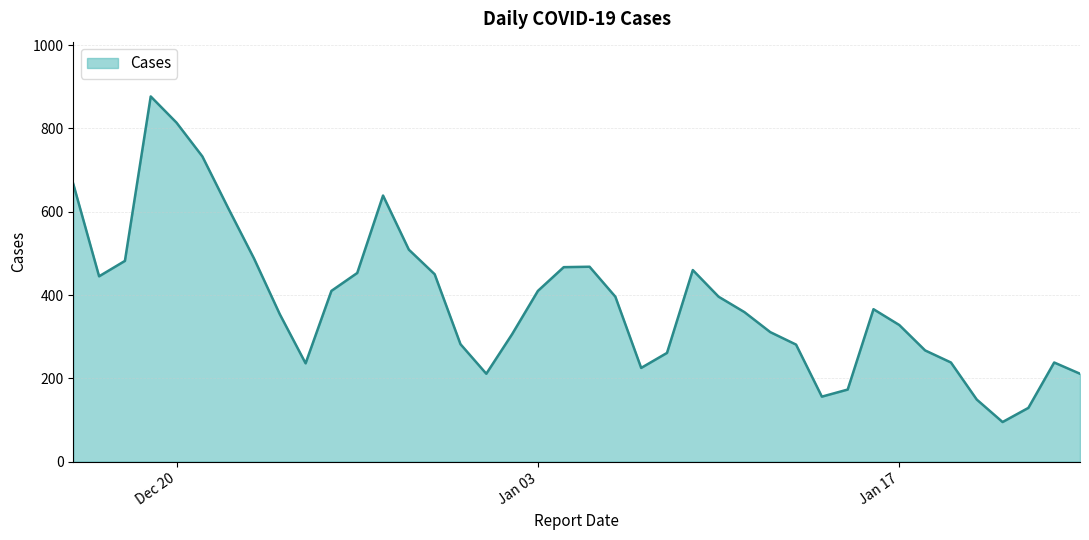

What is the smallest value displayed?

95